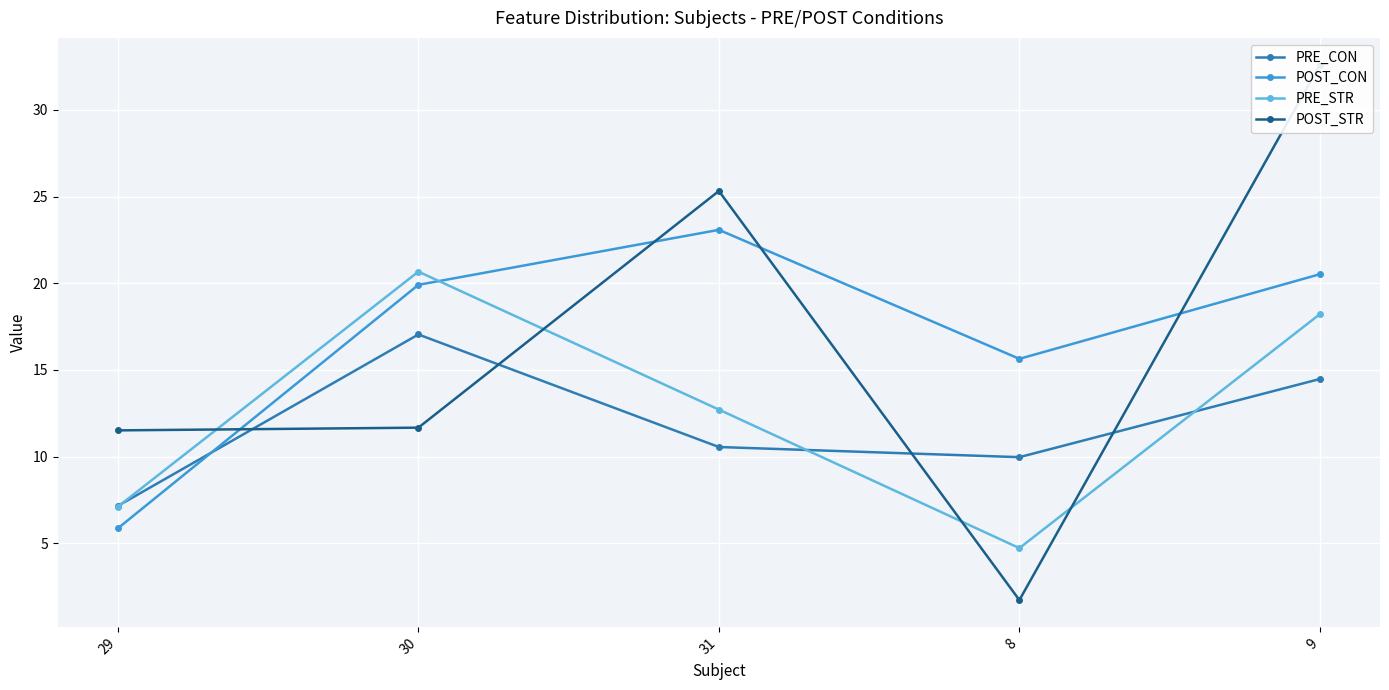

What is the value of the PRE_CON point at the 3rd from the left?

10.6